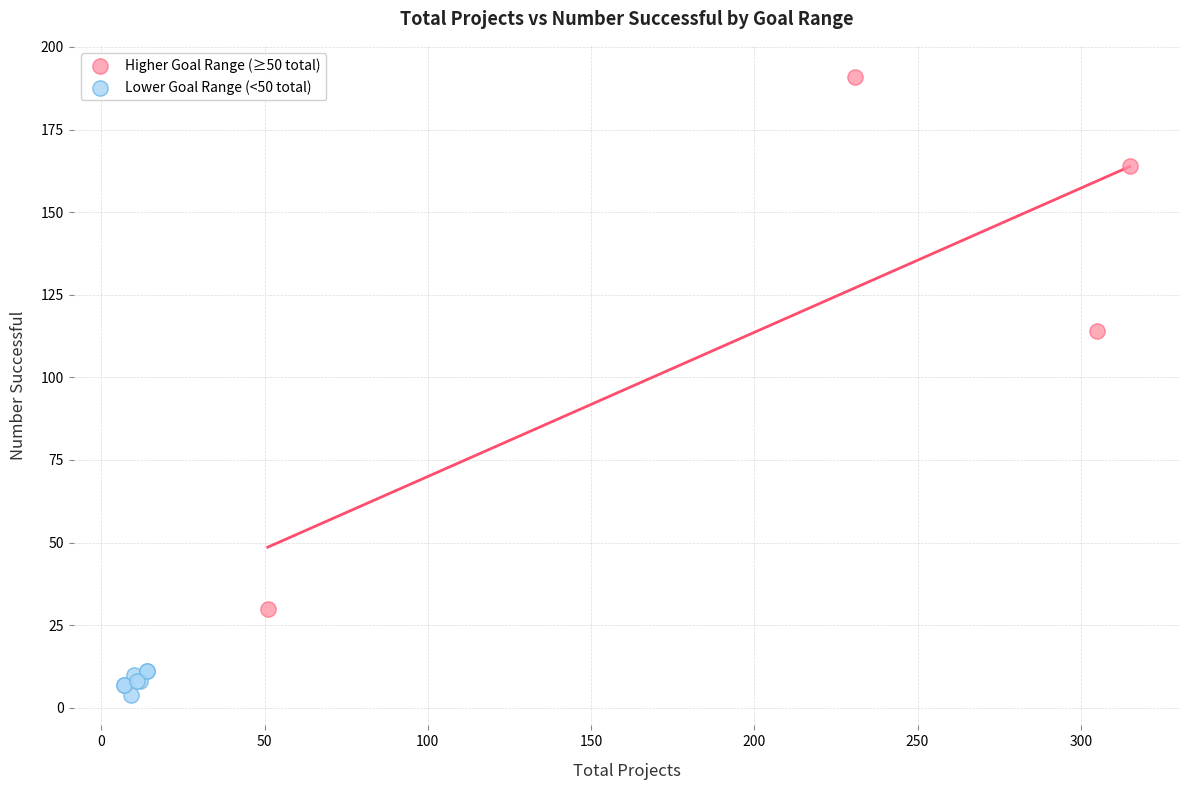

Which series contains the lowest Y value?

Lower Goal Range (<50 total)